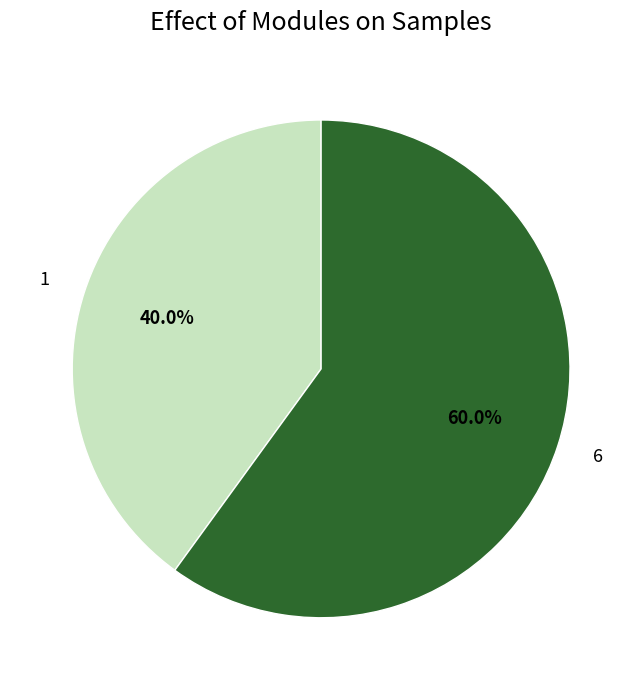

Rank the categories by value from highest to lowest.

6, 1